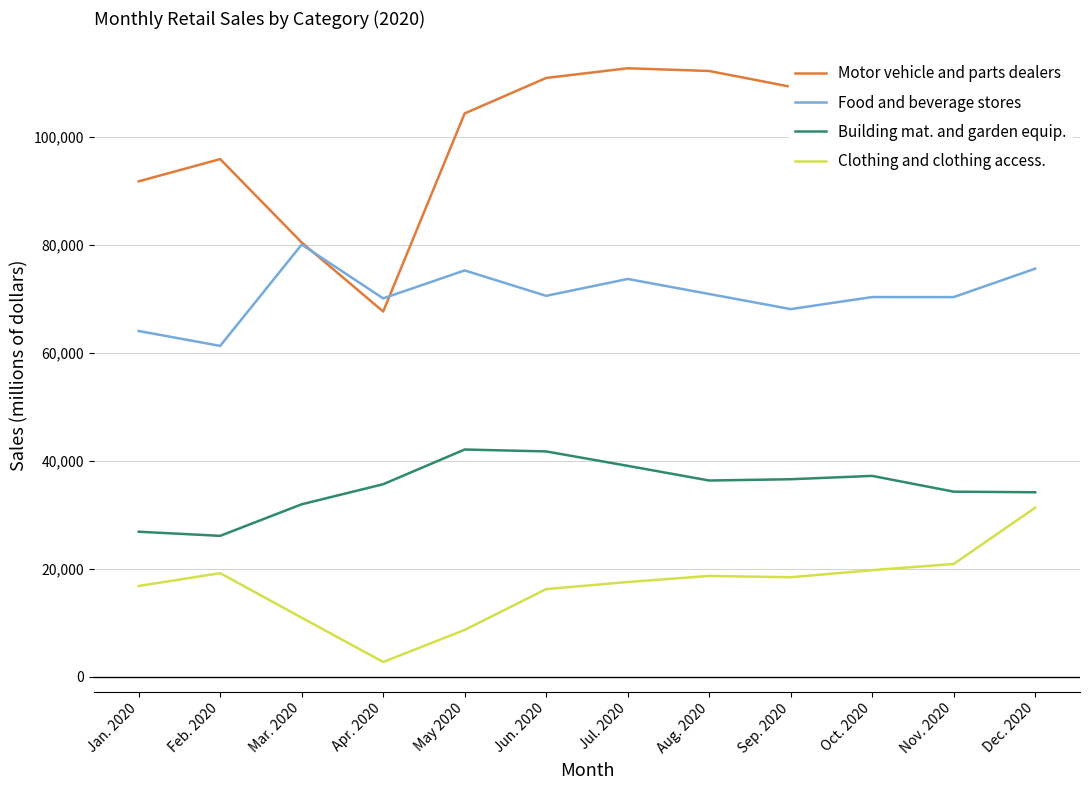

The value of Clothing and clothing access. at Oct. 2020 is 19764. True or false?

True